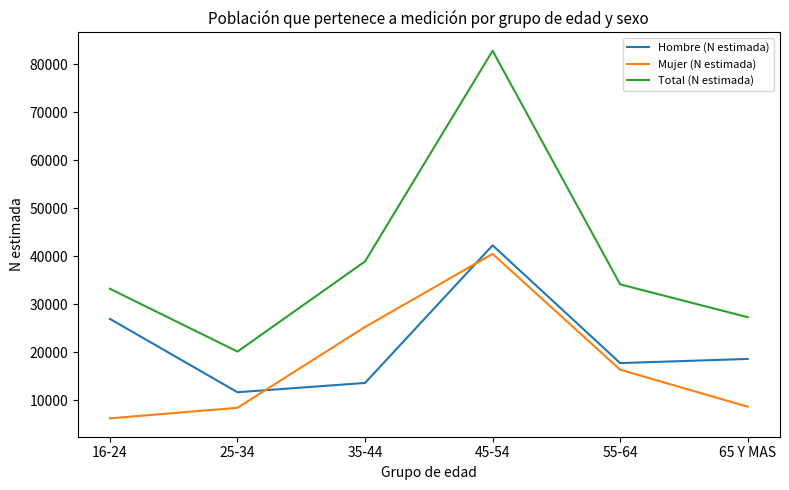

What are all the series names shown in the legend?

Hombre (N estimada), Mujer (N estimada), Total (N estimada)